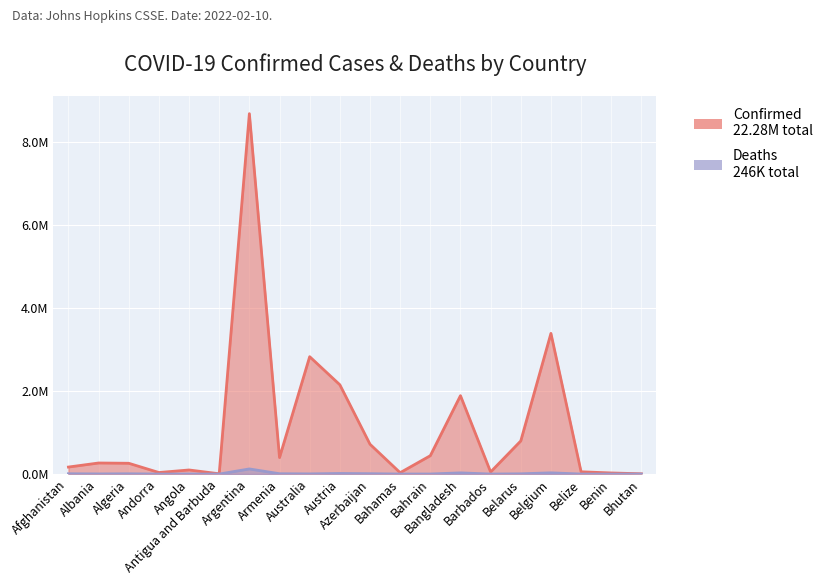

Reading right to left, what are all the values shown in this chart?

Confirmed: Bhutan=0.0	Benin=0.0	Belize=0.1	Belgium=3.4	Belarus=0.8	Barbados=0.0	Bangladesh=1.9	Bahrain=0.4	Bahamas=0.0	Azerbaijan=0.7	Austria=2.1	Australia=2.8	Armenia=0.4	Argentina=8.7	Antigua and Barbuda=0.0	Angola=0.1	Andorra=0.0	Algeria=0.3	Albania=0.3	Afghanistan=0.2
Deaths: Bhutan=0.0	Benin=0.0	Belize=0.0	Belgium=0.0	Belarus=0.0	Barbados=0.0	Bangladesh=0.0	Bahrain=0.0	Bahamas=0.0	Azerbaijan=0.0	Austria=0.0	Australia=0.0	Armenia=0.0	Argentina=0.1	Antigua and Barbuda=0.0	Angola=0.0	Andorra=0.0	Algeria=0.0	Albania=0.0	Afghanistan=0.0